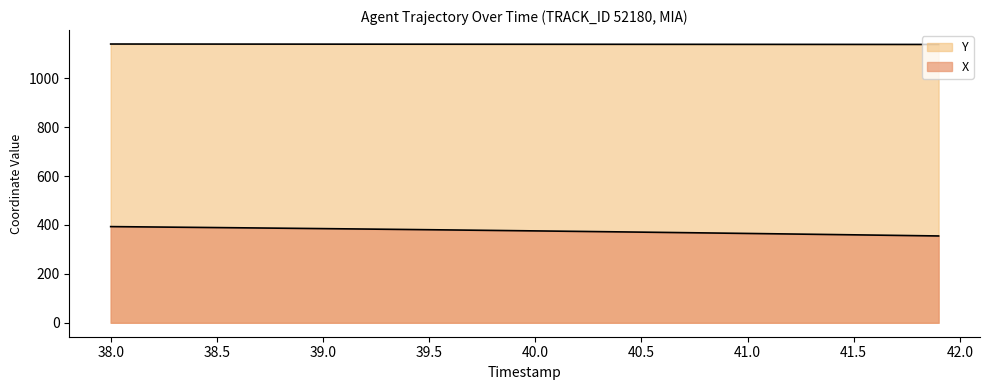

Which label corresponds to the largest value in the chart?

38.0